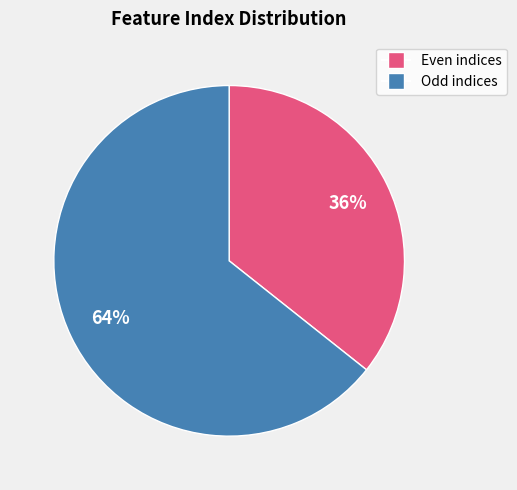

Does any single category account for the majority?

Yes